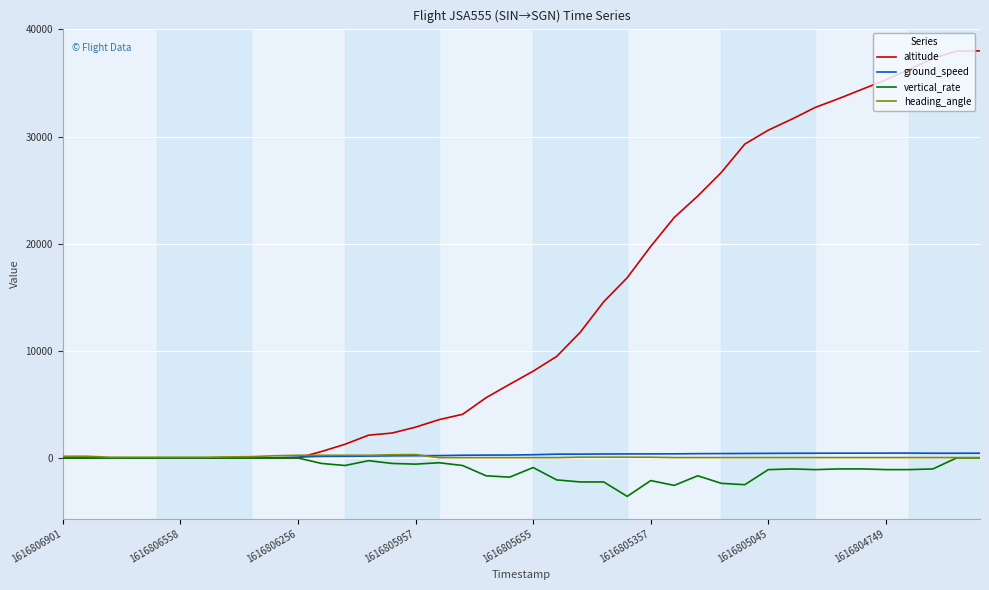

How many series are shown in this chart?

4